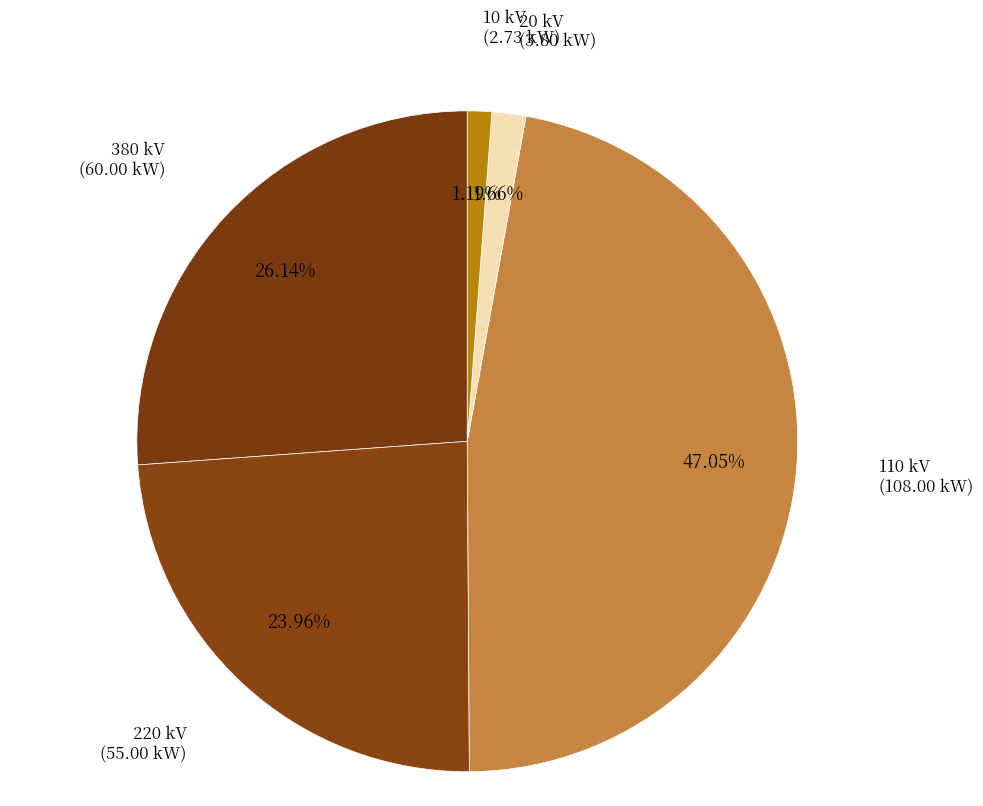

Does any single category account for the majority?

No